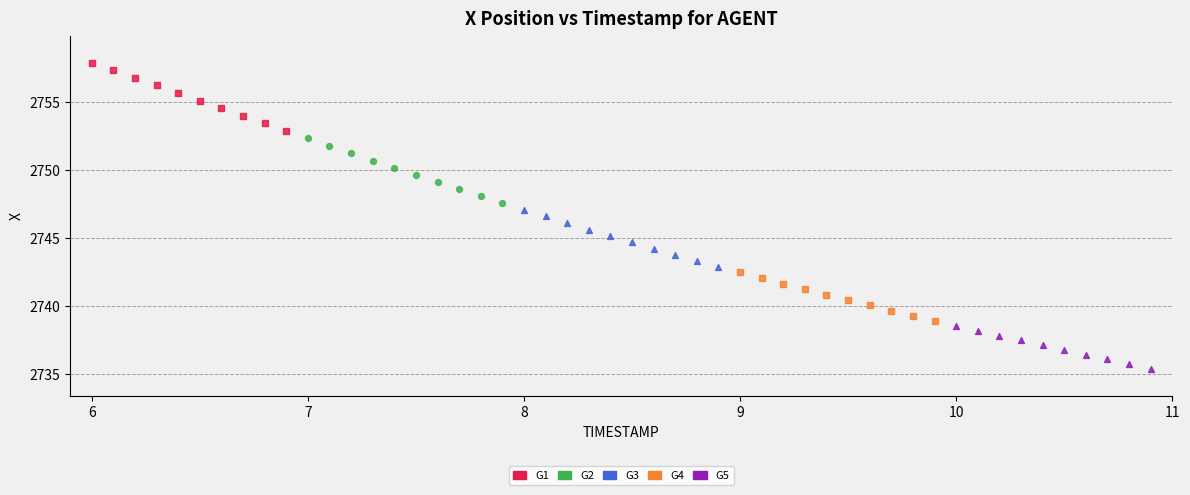

Which series reaches the minimum Y coordinate?

G5